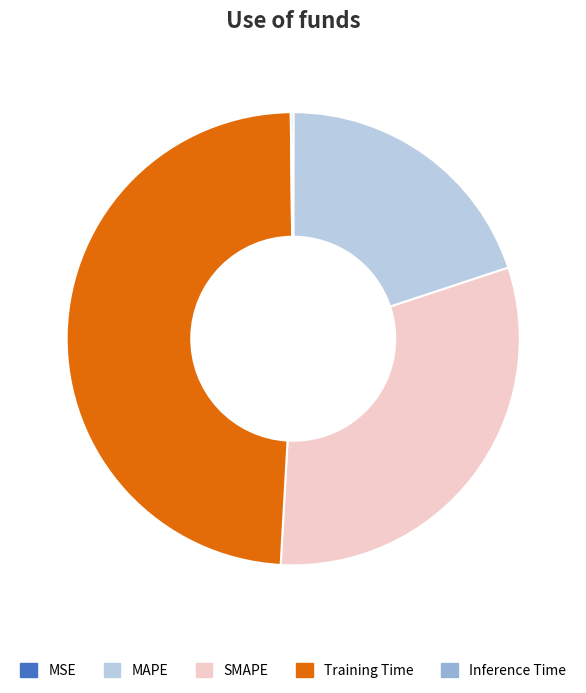

Does any single category account for the majority?

No